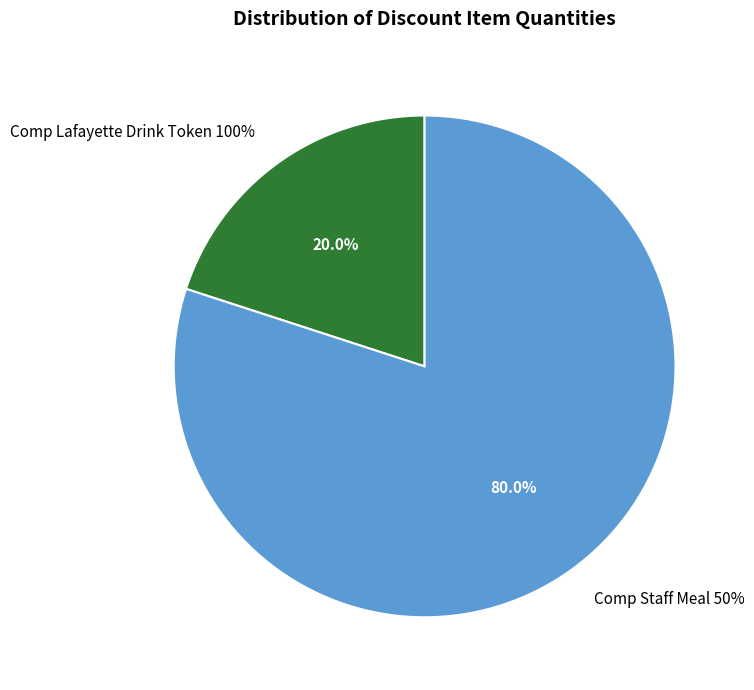

To the nearest percent, what is the difference between the Comp Lafayette Drink Token 100% and Comp Staff Meal 50% slice percentages?

60%